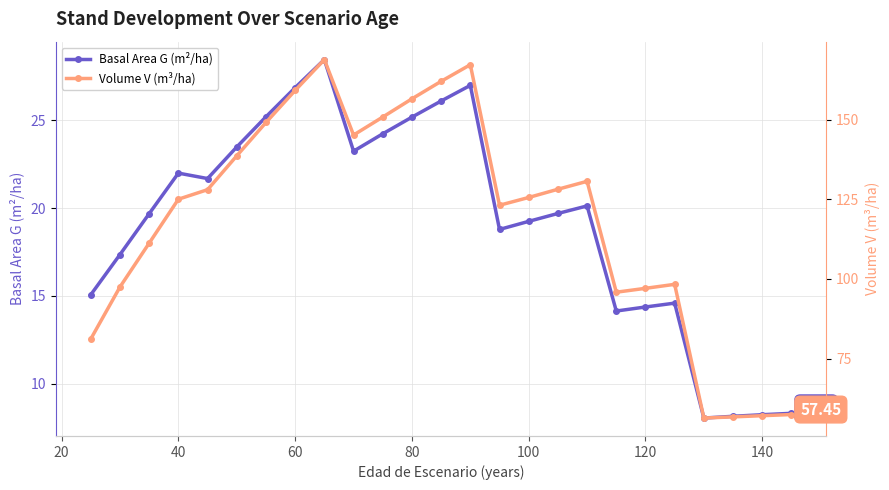

Reading right to left, list all the values displayed in this chart.

Basal Area G (m²/ha): 8.3	8.2	8.1	8.0	14.6	14.4	14.1	20.1	19.7	19.2	18.8	27.0	26.1	25.2	24.2	23.2	28.5	26.9	25.2	23.5	21.7	22.0	19.7	17.4	15.1
Volume V (m³/ha): 57.5	57.1	56.7	56.4	98.3	97.1	95.8	130.6	128.2	125.6	123.1	167.2	162.0	156.5	150.8	145.2	168.8	159.2	149.1	138.7	128.0	125.0	111.2	97.5	81.2